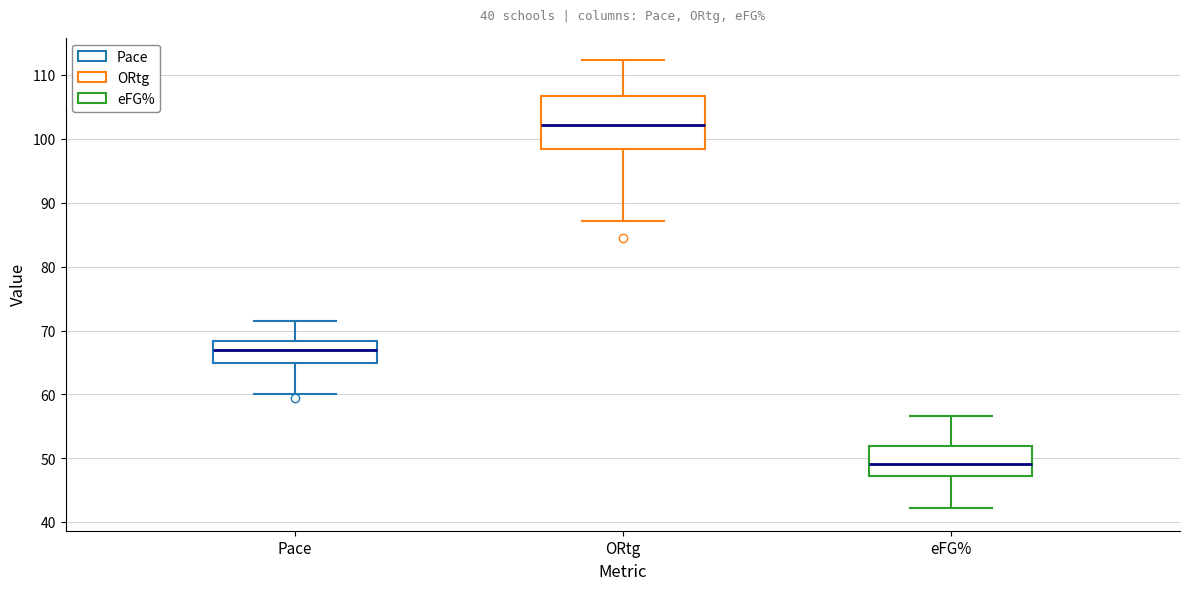

Comparing the boxes themselves (not the whiskers), which one is the tallest?

ORtg